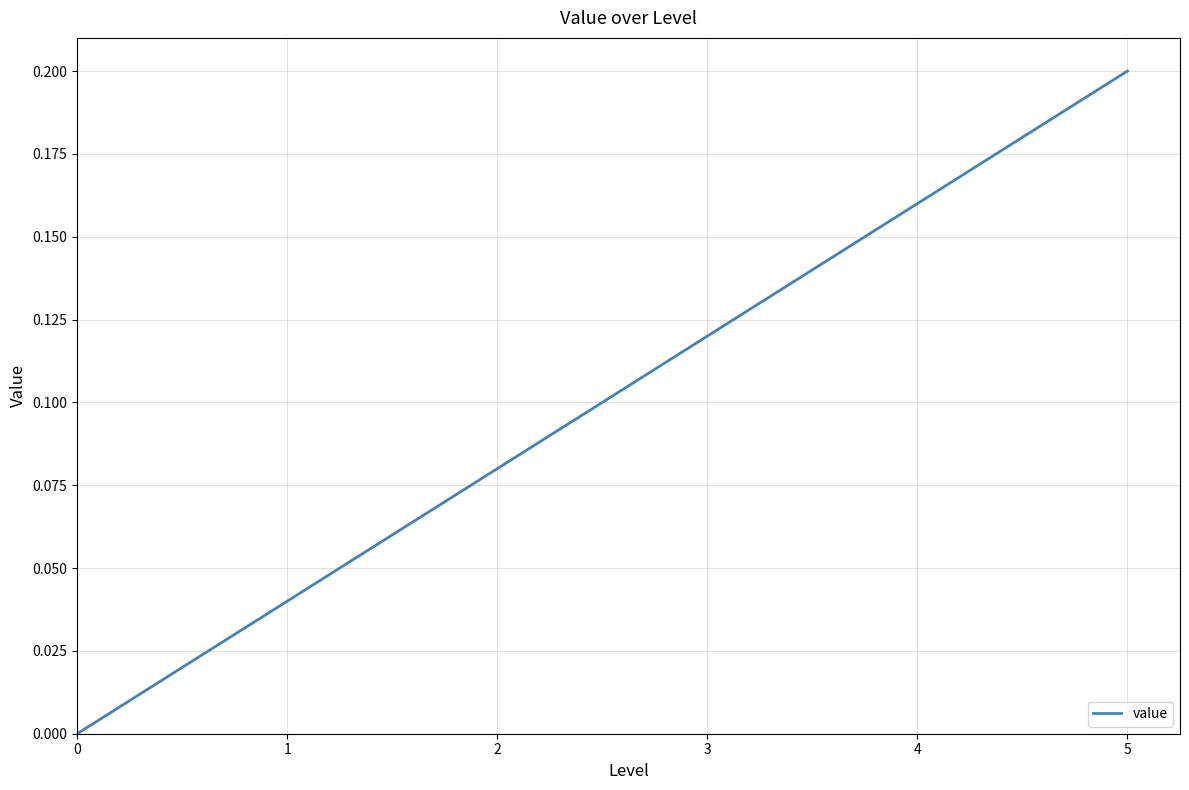

Count the number of categories in the chart.

6